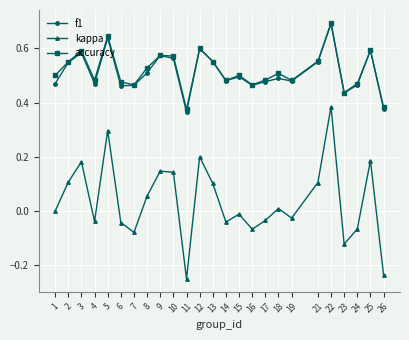

Which series has the widest spread of values?

kappa